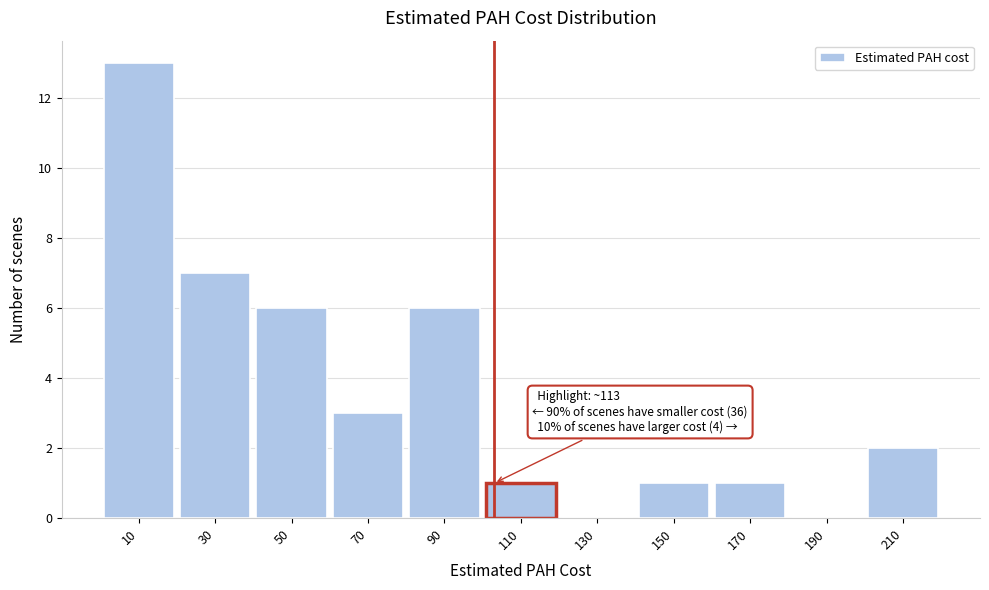

Reading left to right, transcribe all the data shown in this chart.

10=13	30=7	50=6	70=3	90=6	110=1	130=0	150=1	170=1	190=0	210=2